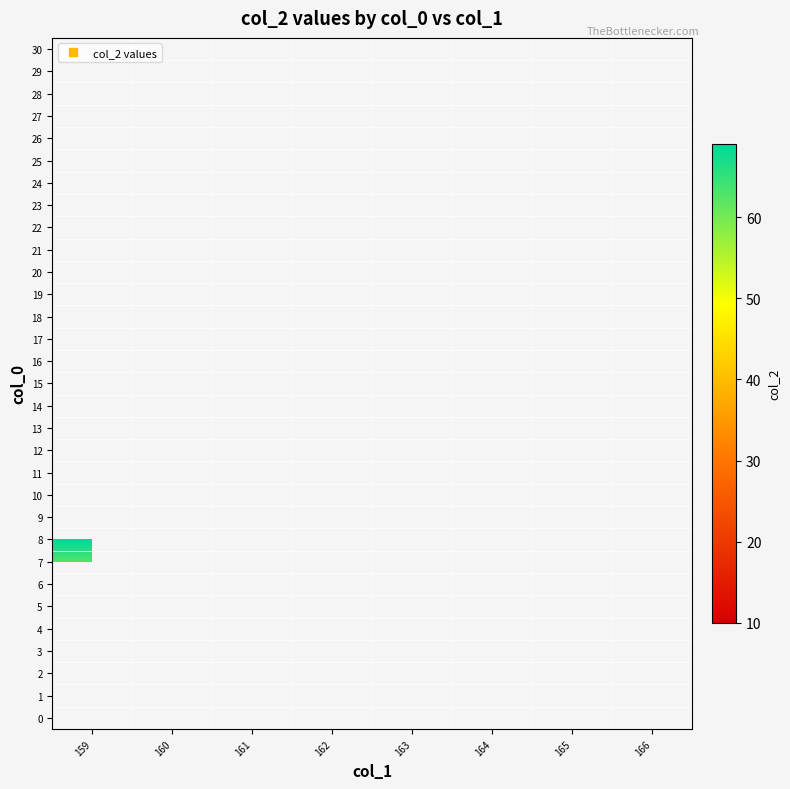

Count the number of data series in this chart.

31